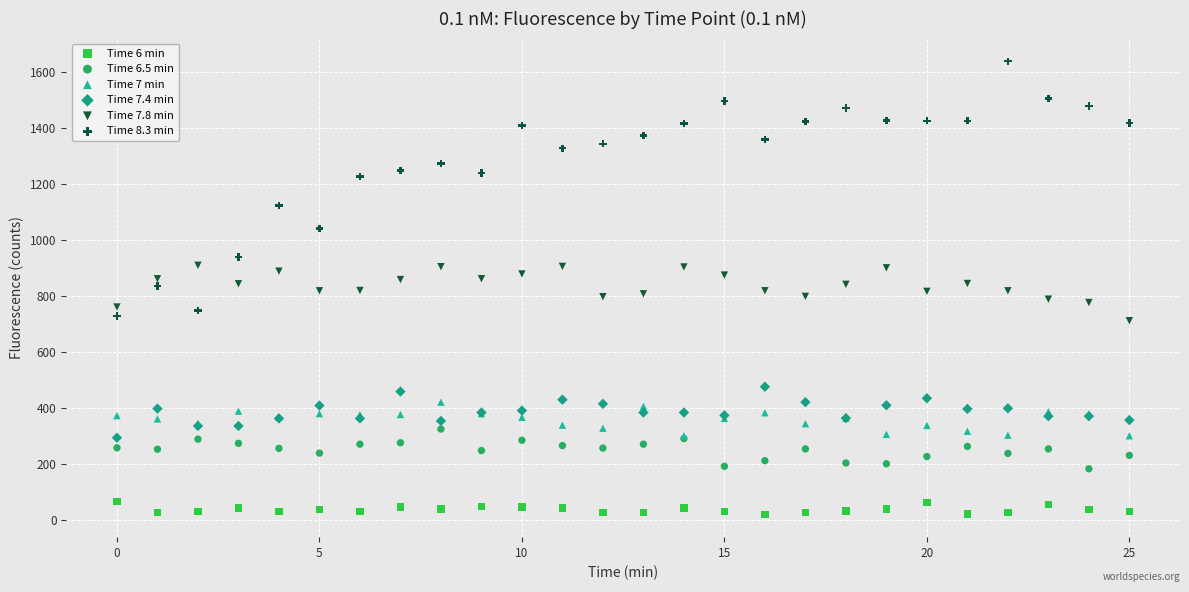

What are all the series names shown in the legend?

Time 6 min, Time 6.5 min, Time 7 min, Time 7.4 min, Time 7.8 min, Time 8.3 min